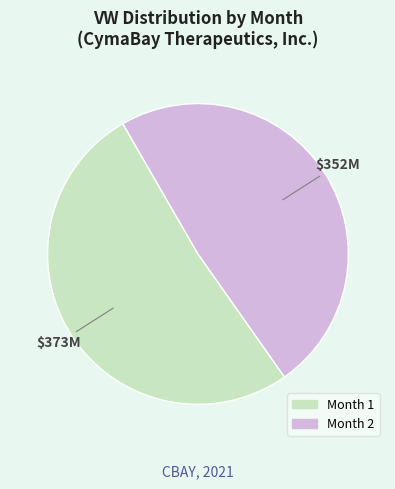

The Month 2 slice represents 54% of the pie. True or false?

False